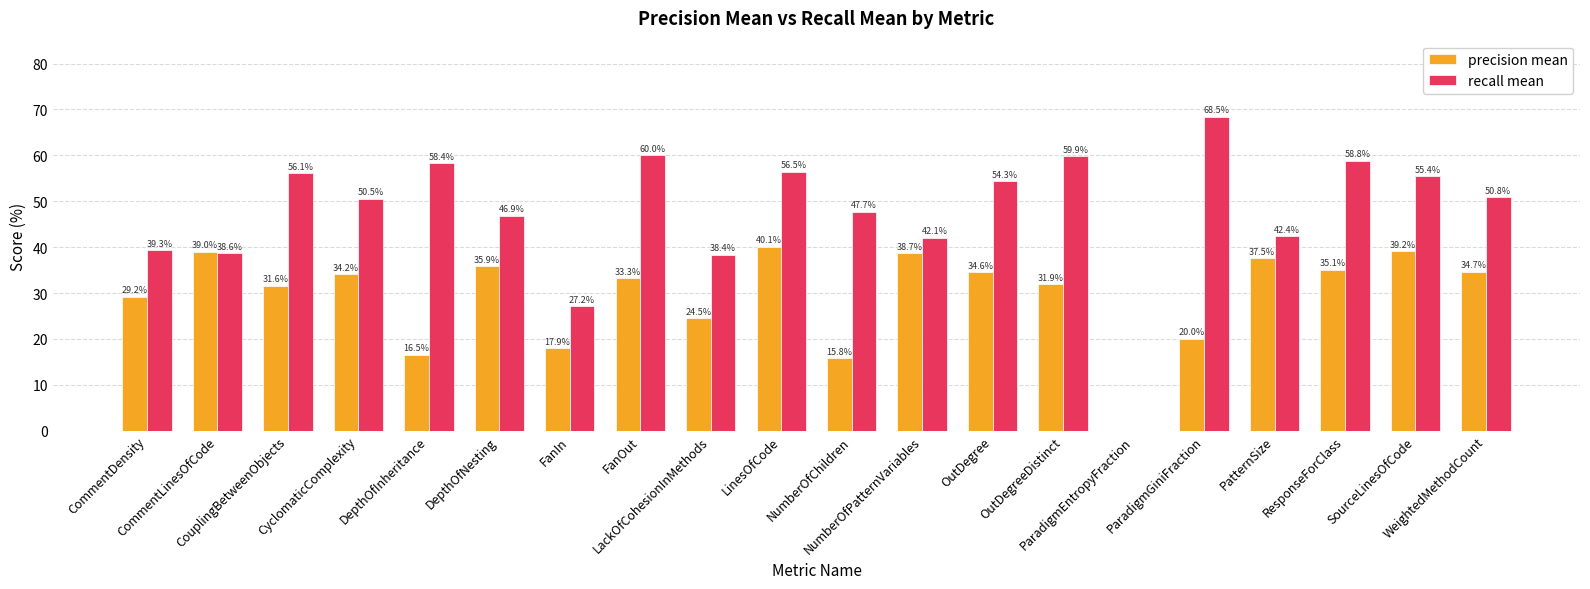

What is the maximum value shown in the chart?

68.5